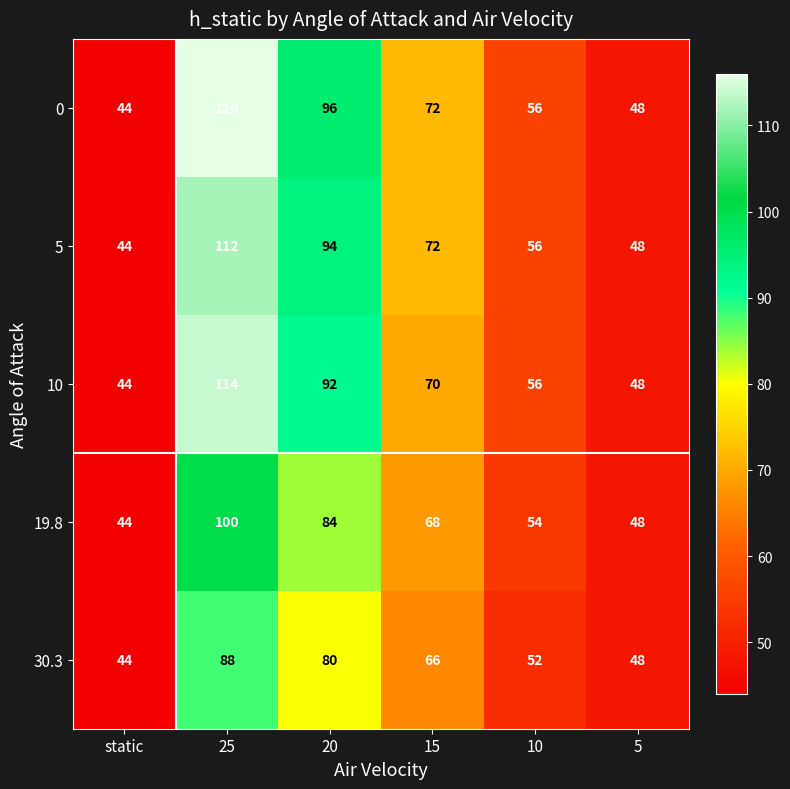

True or false: 0 has a value of 48 at 5.

True